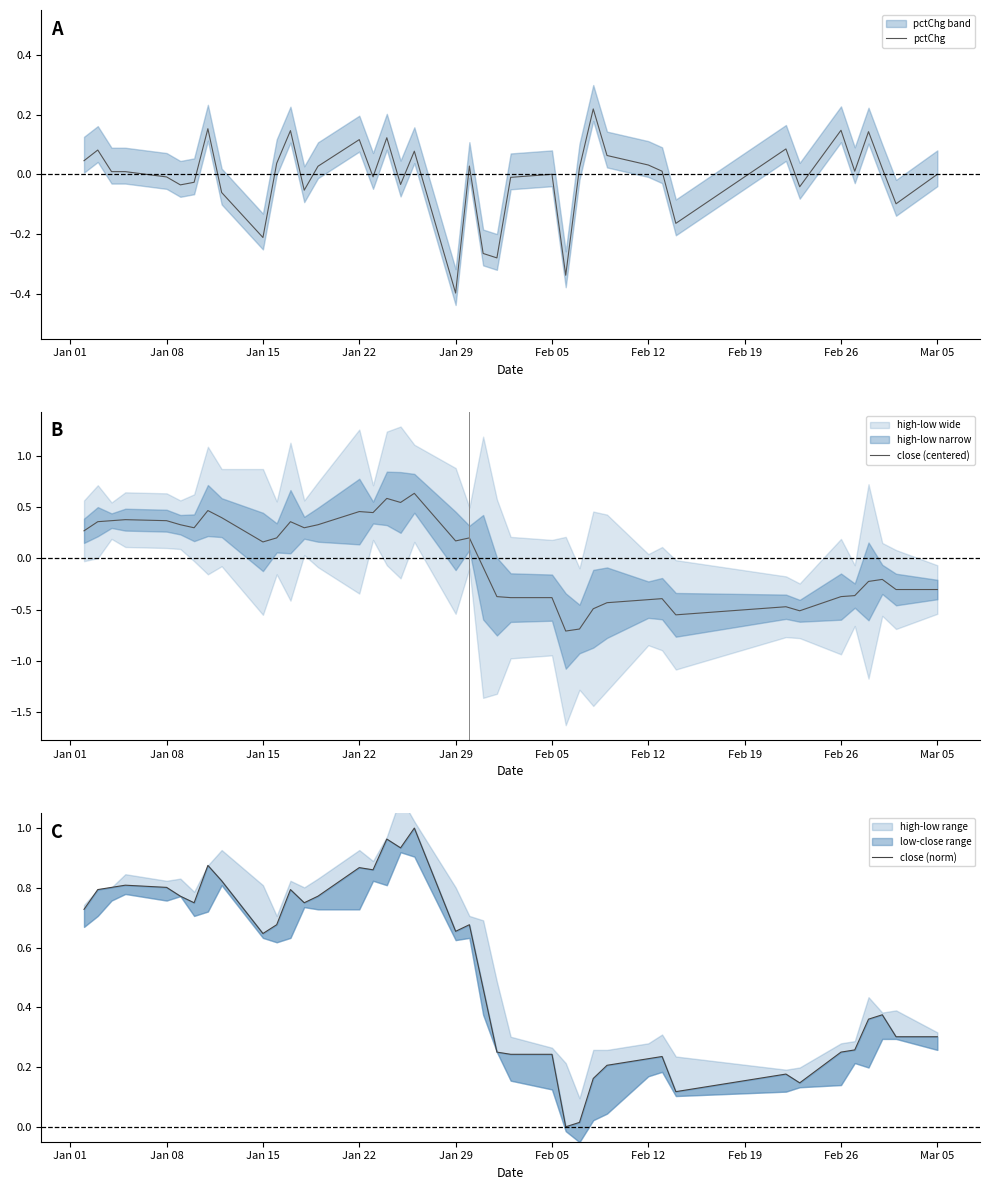

How many positive values does the close (norm) series have?

39